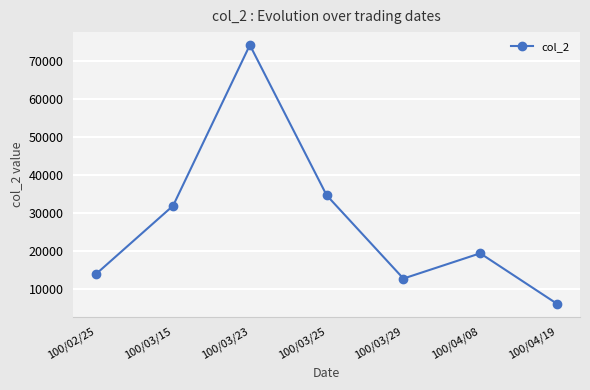

What is the smallest value displayed?

6000